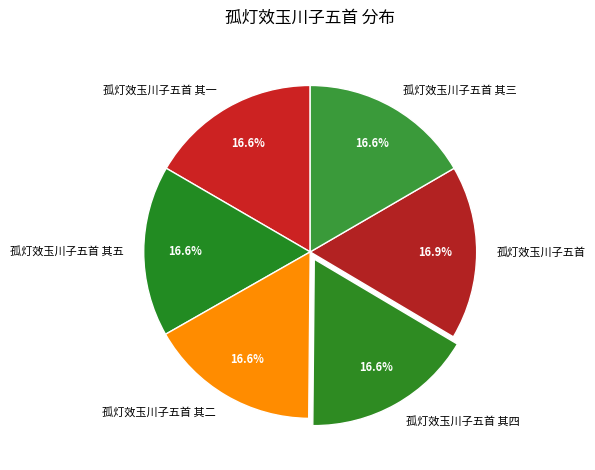

Is it true that 孤灯效玉川子五首 其四 is 27% of the pie?

False